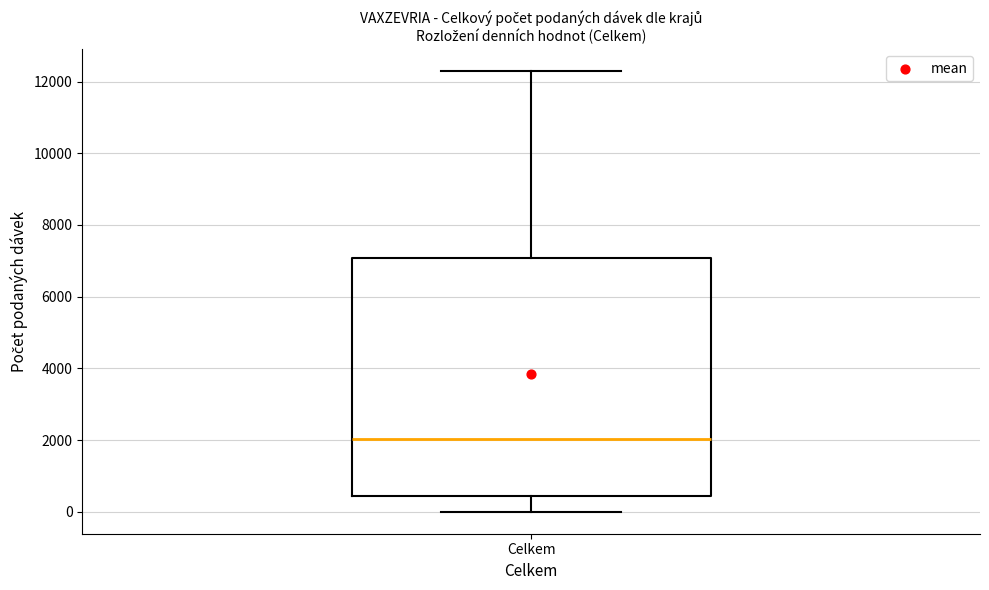

Transcribe this box plot: give where the median line is, the range the box spans, and where the two whiskers end, as read against the y-axis. The values are not printed on the chart, so give them approximately, as read against the axis.

median 2000, box 400 to 7000, whiskers 0 to 12200